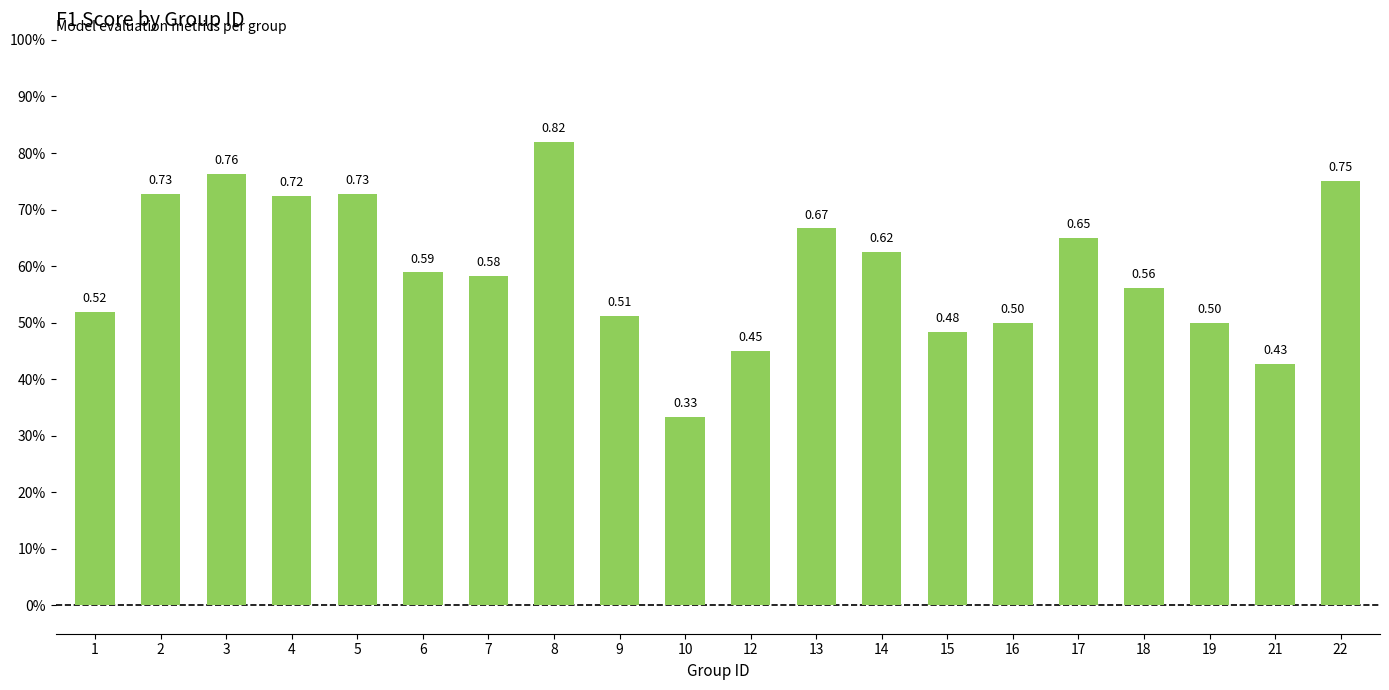

Read the value at 9.

0.5